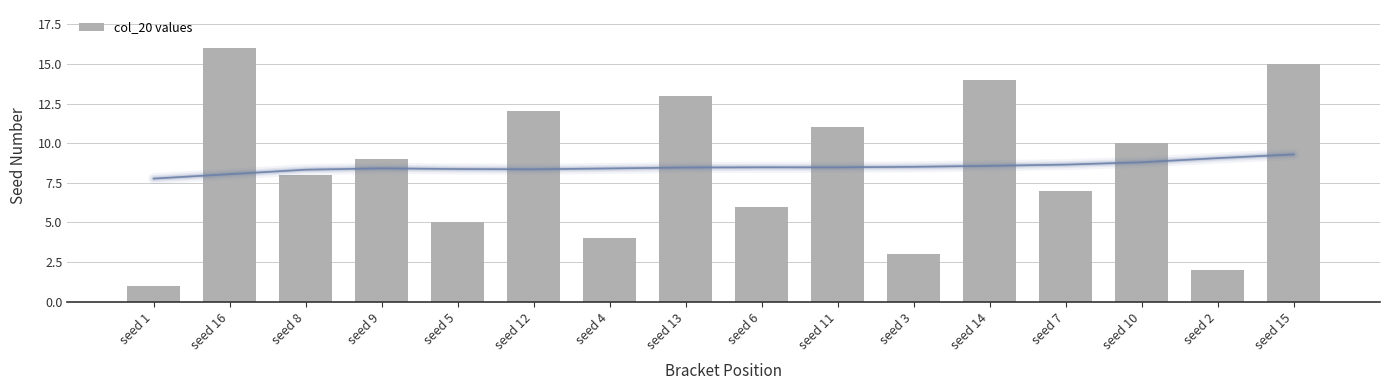

What is the change in value from seed 10 to seed 2?

-8